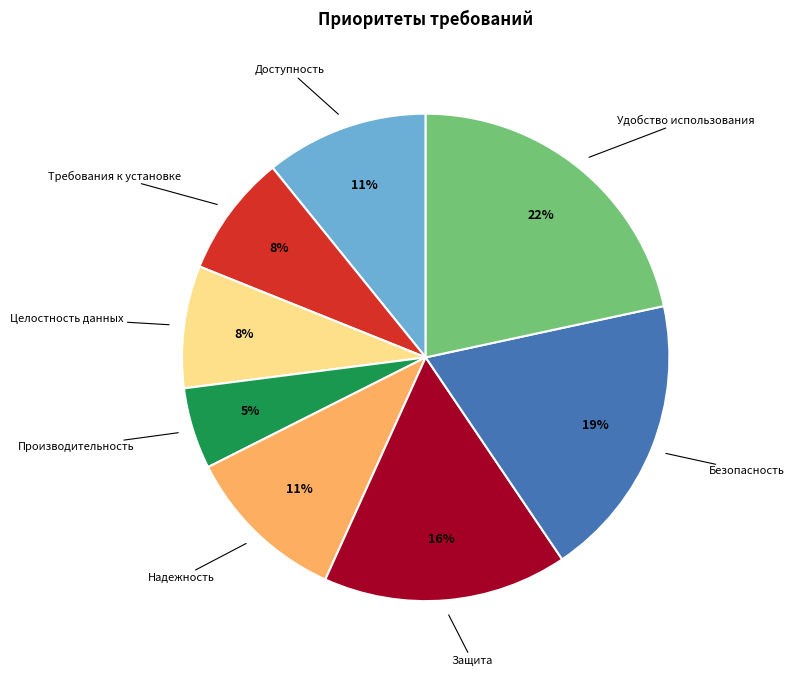

To the nearest percent, what is the difference between the Безопасность and Защита slice percentages?

3%